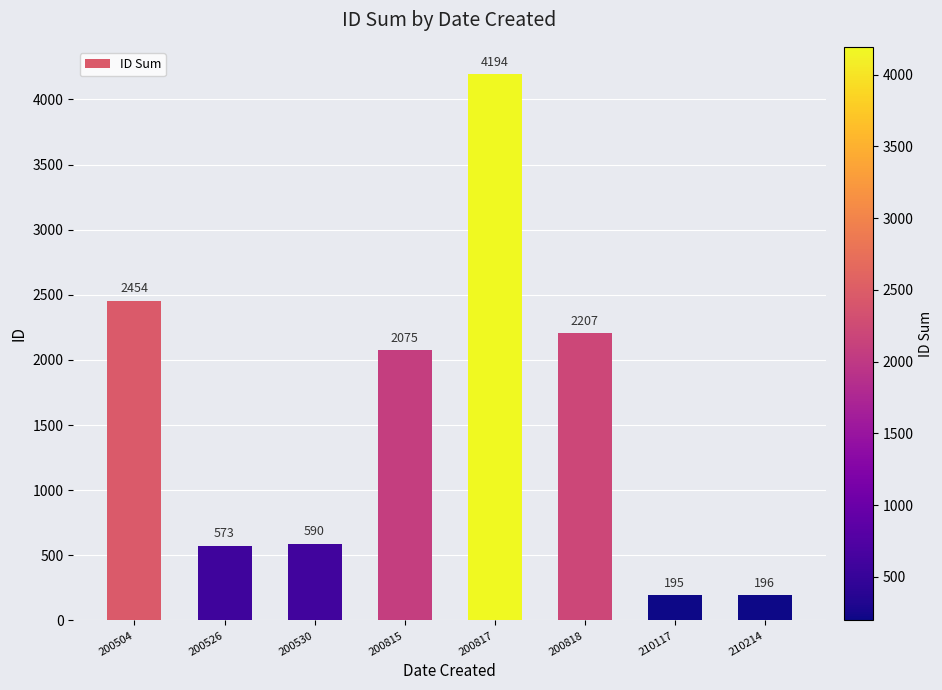

List the labels in order of value, smallest first.

210117, 210214, 200526, 200530, 200815, 200818, 200504, 200817